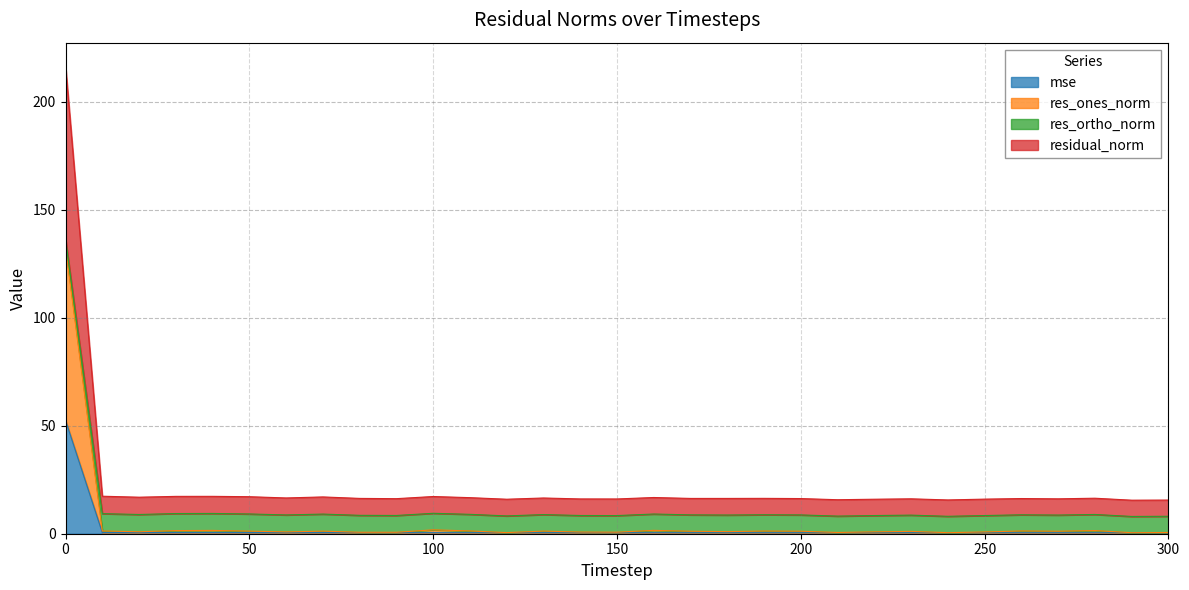

At how many categories does at least one series exceed 126?

1